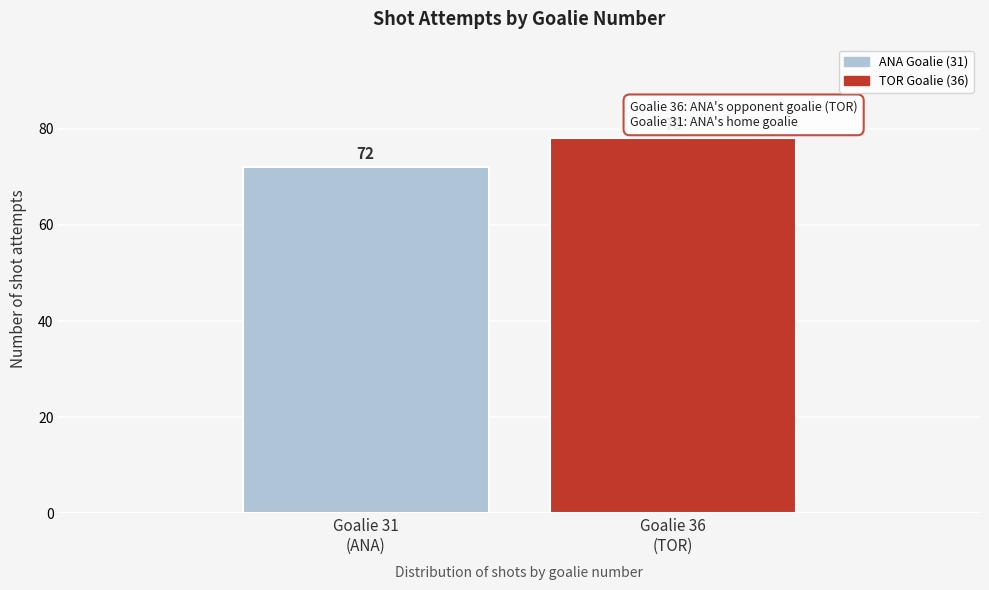

Reading left to right, what are all the values shown in this chart?

72	78